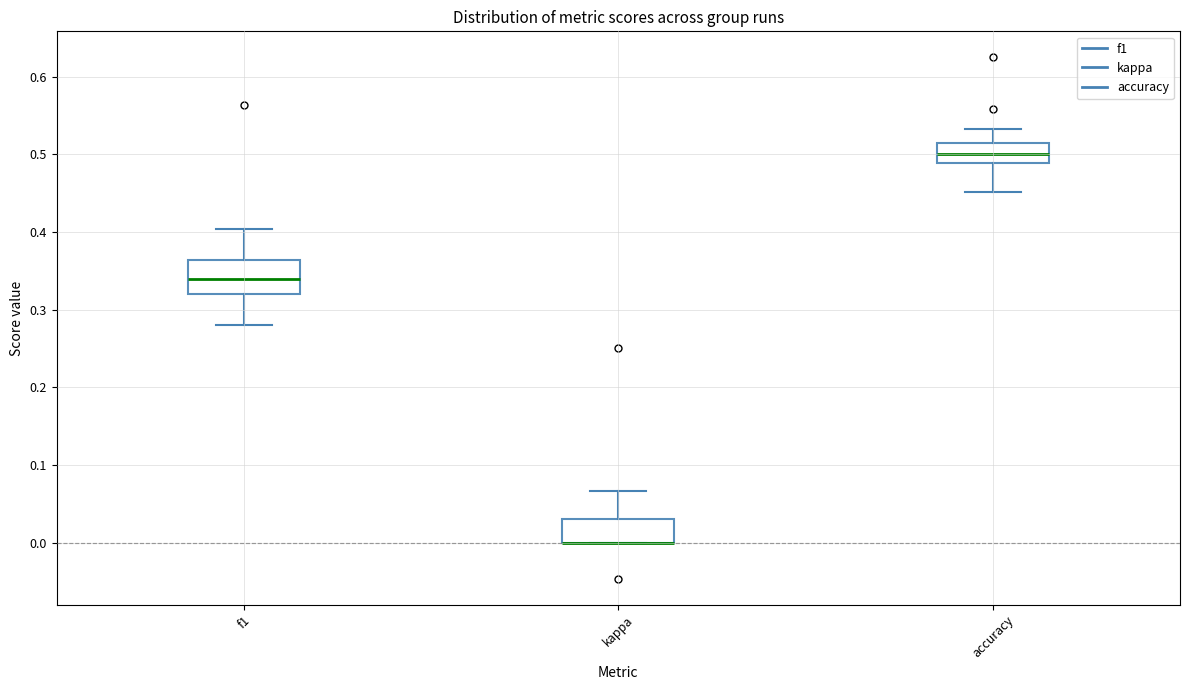

Reading left to right, transcribe this box plot: for each box, give where its median line is, the range the box spans, and where its two whiskers end, as read against the y-axis. The values are not printed on the chart, so give them approximately, as read against the axis.

f1: median 0.34, box 0.32 to 0.36, whiskers 0.28 to 0.40
kappa: median 0.00 (drawn on the box's lower edge), box 0.00 to 0.03, whiskers 0.00 to 0.07
accuracy: median 0.50, box 0.49 to 0.52, whiskers 0.45 to 0.53